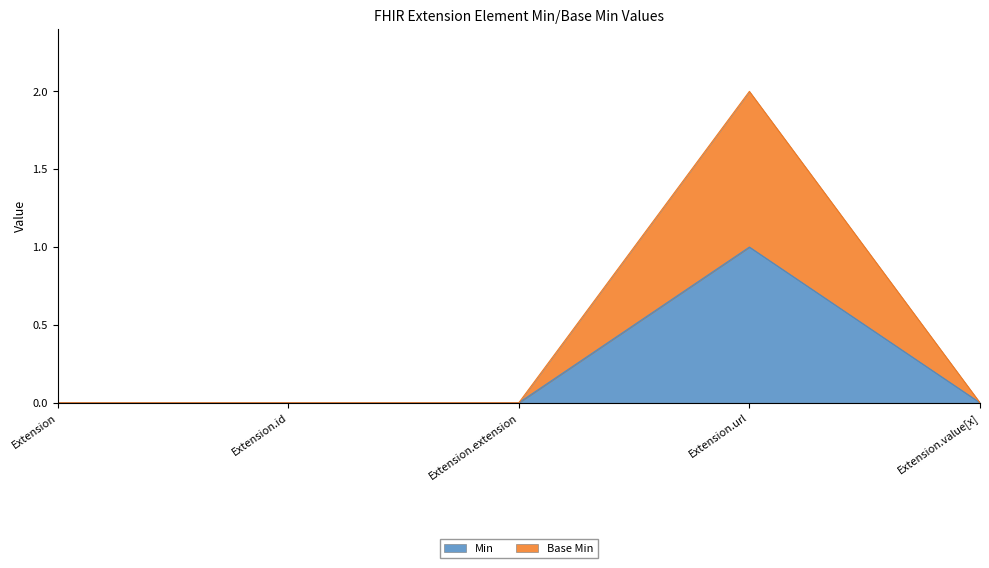

At which category does Min reach its first local peak?

Extension.url